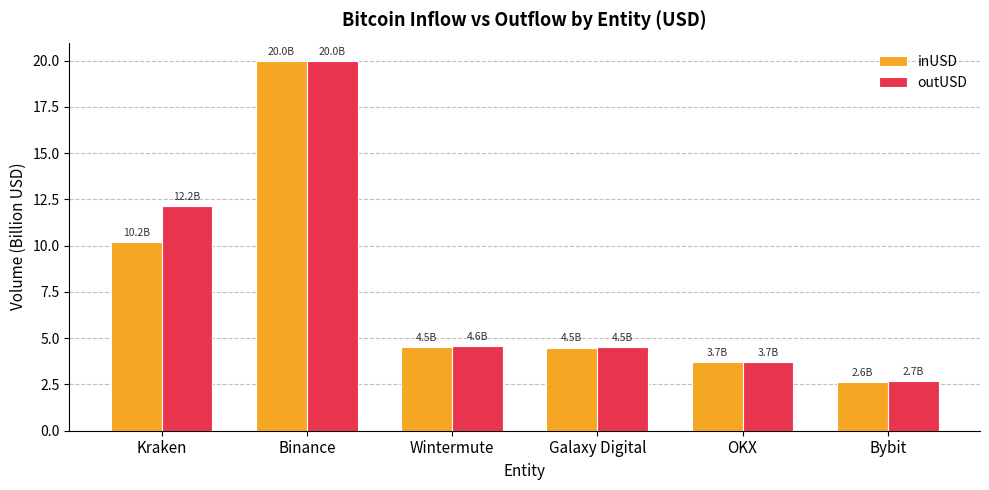

At which category does the chart reach its minimum across all series?

Bybit